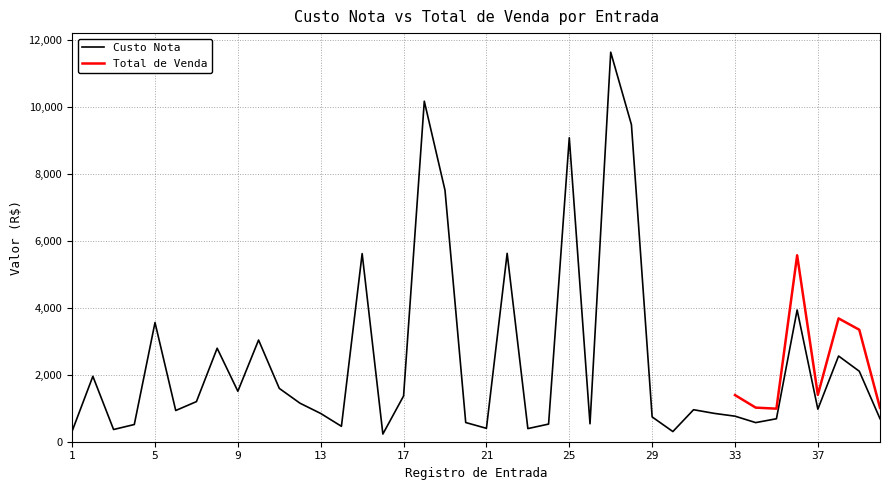

List the labels in order of value, smallest first.

16, 30, 1, 3, 23, 21, 14, 4, 24, 26, 34, 20, 35, 40, 29, 33, 13, 32, 6, 31, 37, 12, 7, 17, 9, 11, 2, 39, 38, 8, 10, 5, 36, 15, 22, 19, 25, 28, 18, 27